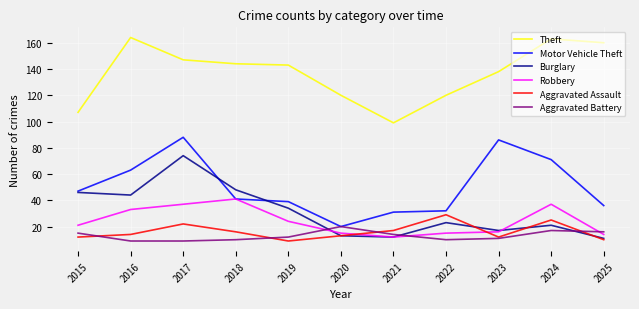

Which series has the largest total across all categories?

Theft